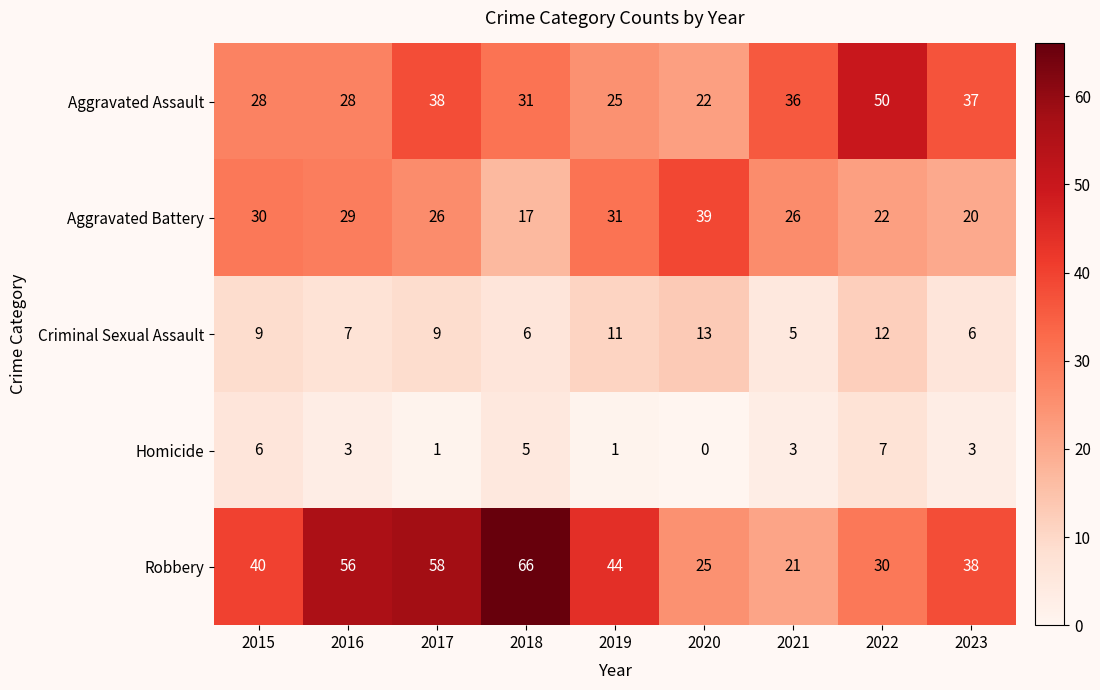

Where does the Aggravated Battery series first go above 26?

2015